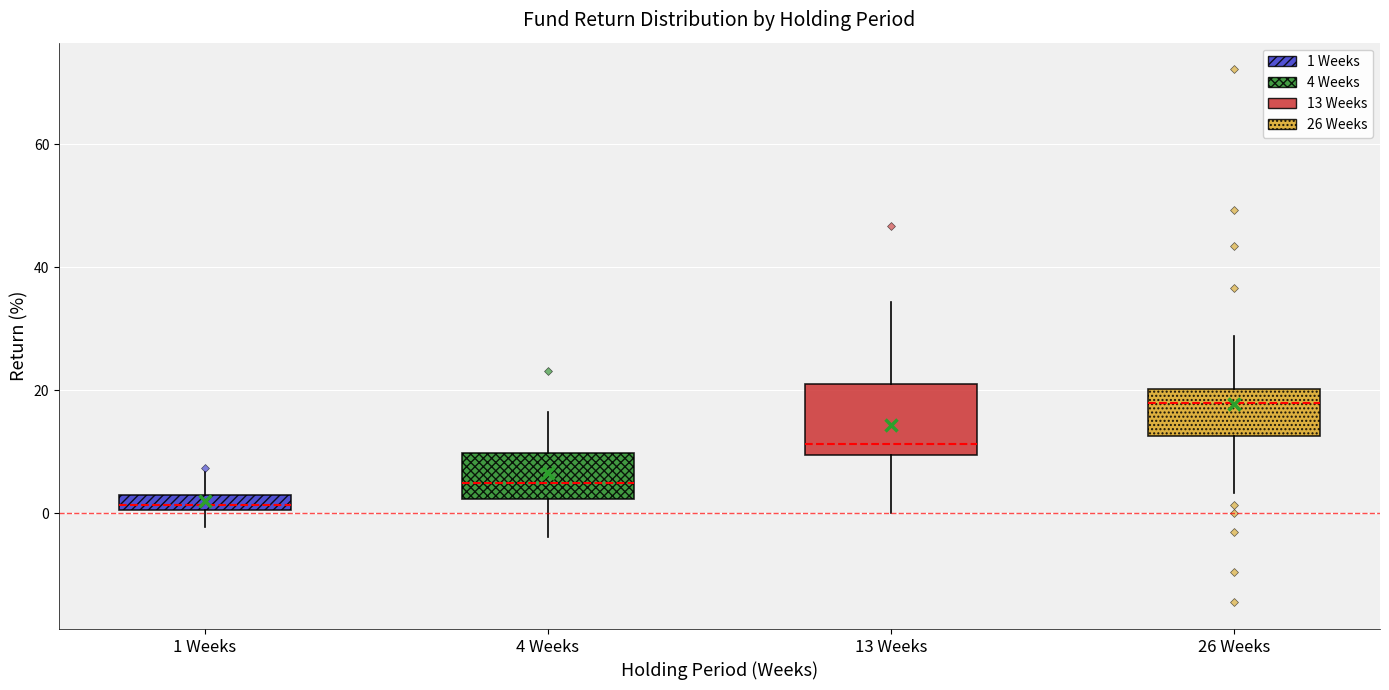

Which box has the lowest median line?

1 Weeks